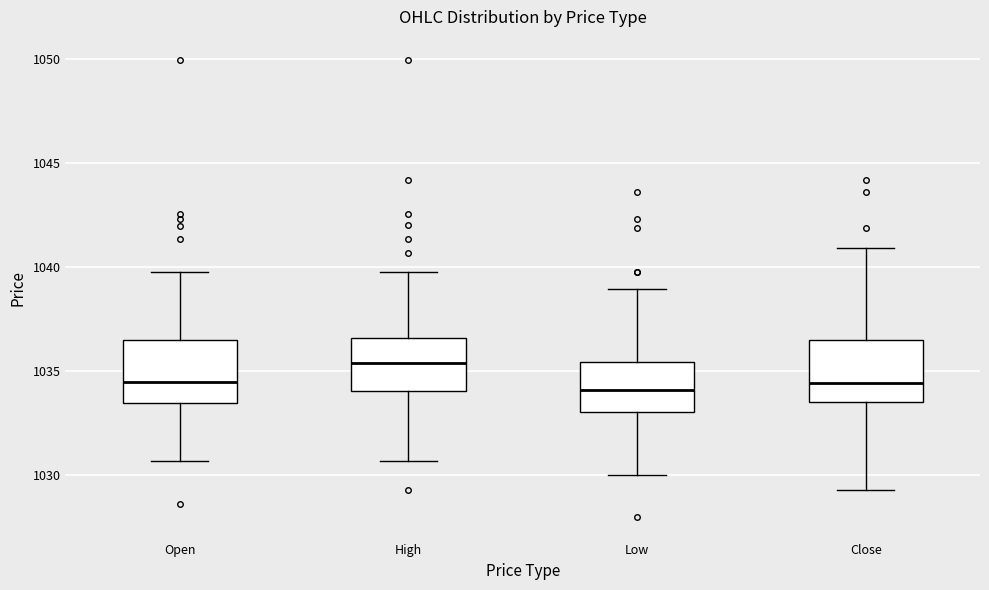

Reading left to right, transcribe this box plot: for each box, give where its median line is, the range the box spans, and where its two whiskers end, as read against the y-axis. The values are not printed on the chart, so give them approximately, as read against the axis.

Open: median 1034.5, box 1033.5 to 1036.5, whiskers 1030.5 to 1040.0
High: median 1035.5, box 1034.0 to 1036.5, whiskers 1030.5 to 1040.0
Low: median 1034.0, box 1033.0 to 1035.5, whiskers 1030.0 to 1039.0
Close: median 1034.5, box 1033.5 to 1036.5, whiskers 1029.5 to 1041.0